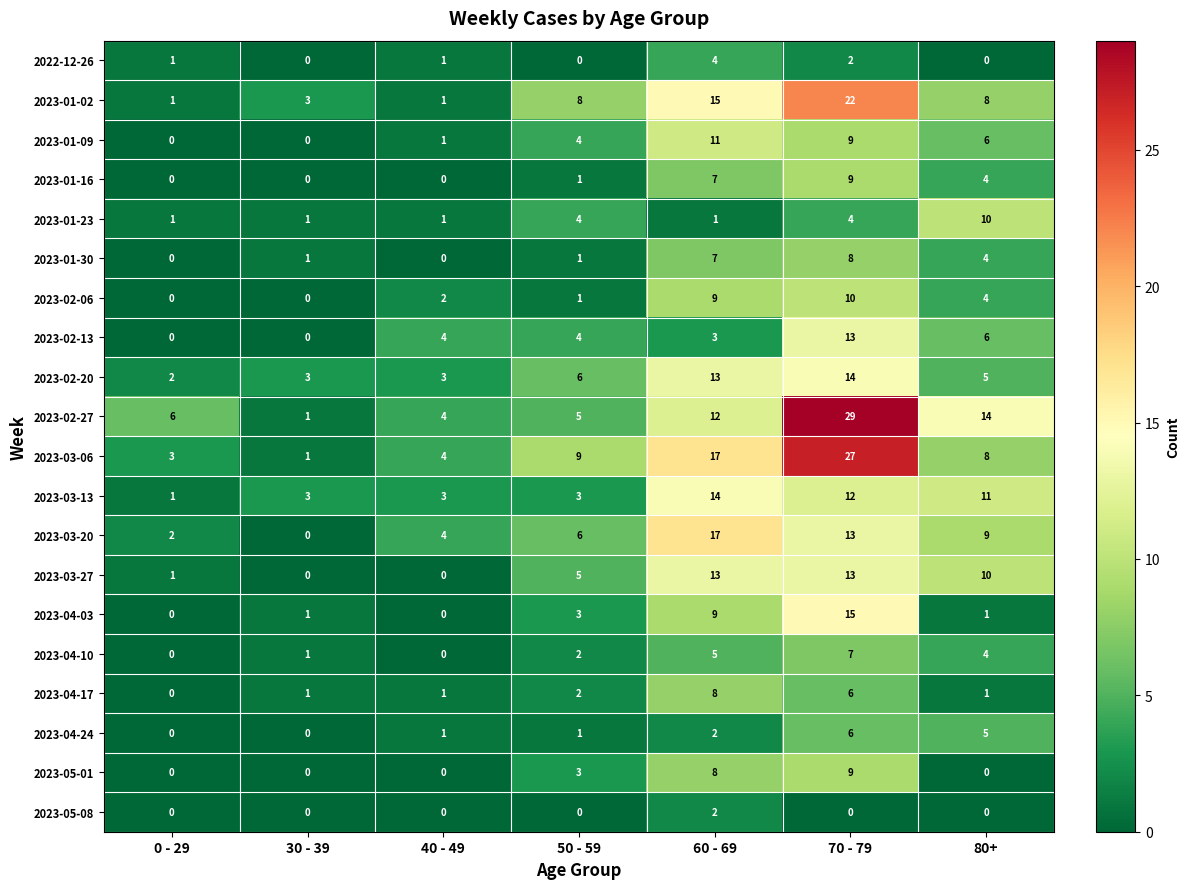

Is the value of 2023-03-06 at 0 - 29 greater than the value of 2023-02-27 at 70 - 79?

No